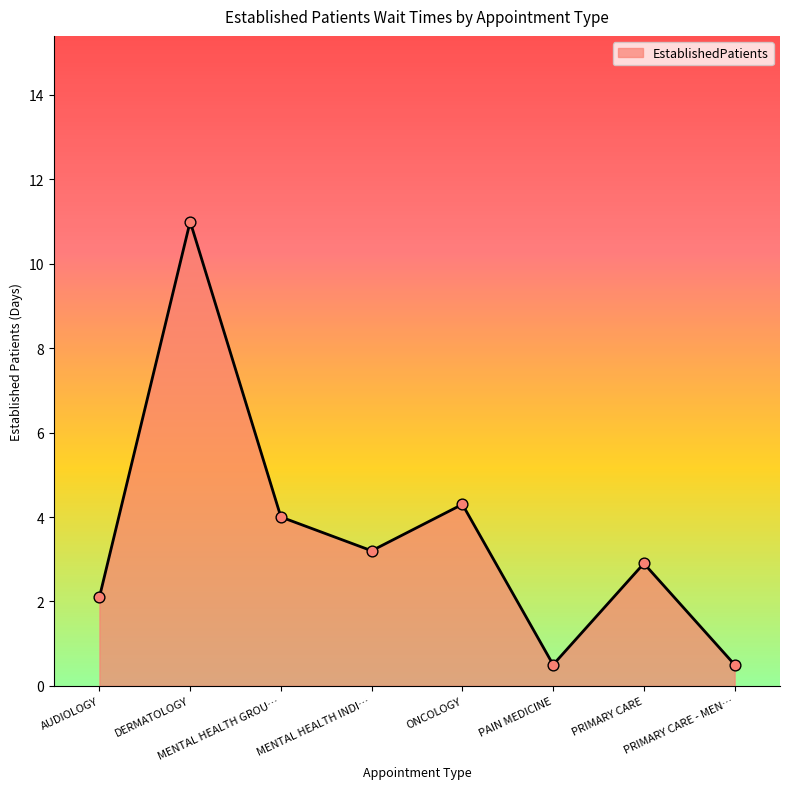

What is the change in value from AUDIOLOGY to PRIMARY CARE?

+0.8